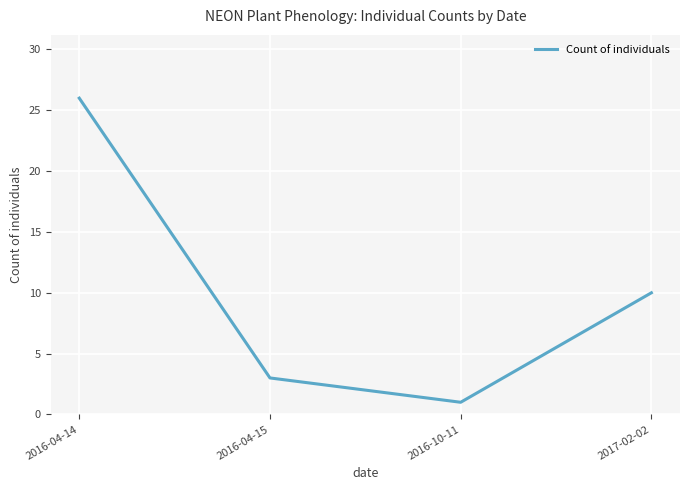

How many interior local valleys (lower than both neighbors) does the data have?

1